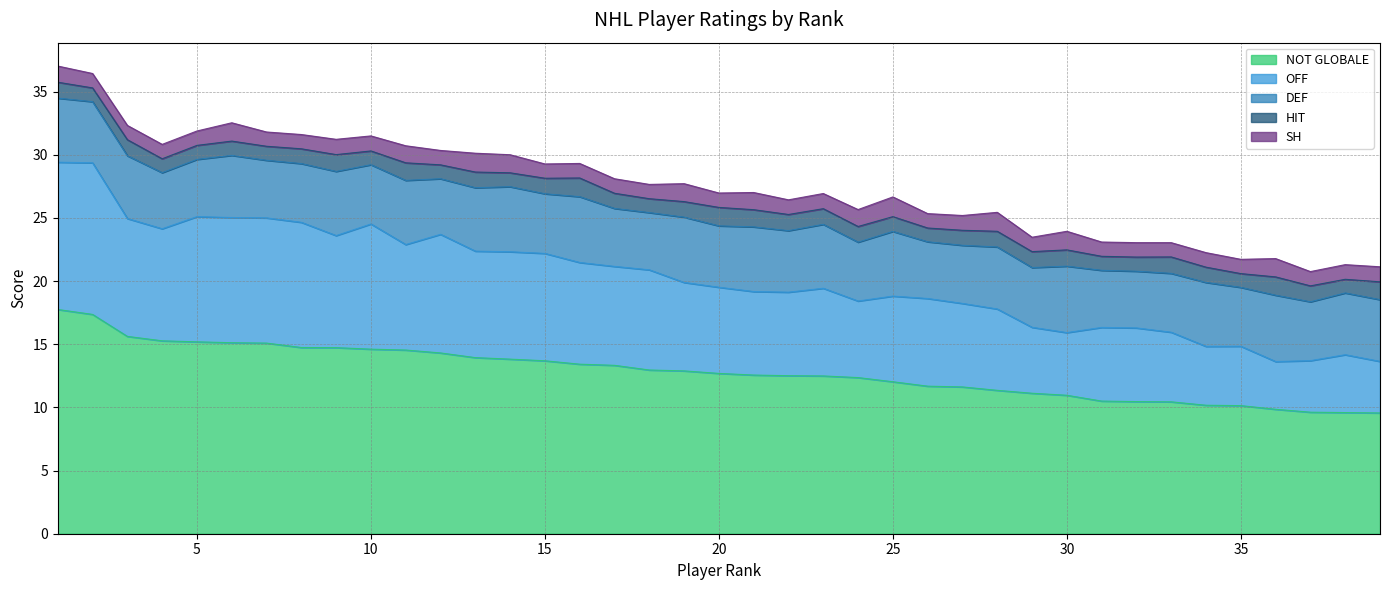

Which category has the highest value across all series?

1